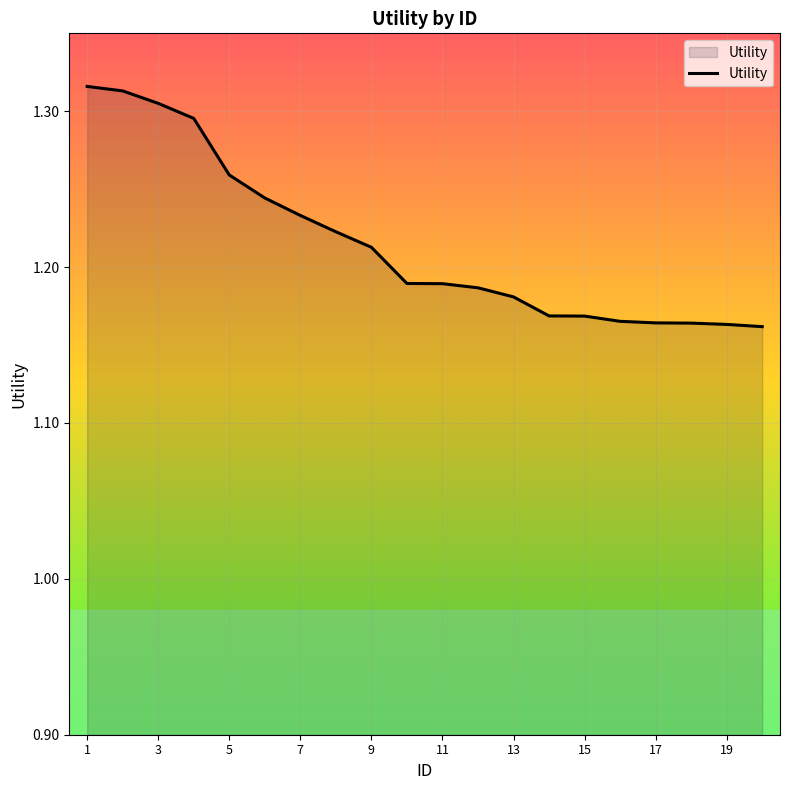

Reading left to right, what are all the values shown in this chart?

1.3	1.3	1.3	1.3	1.3	1.2	1.2	1.2	1.2	1.2	1.2	1.2	1.2	1.2	1.2	1.2	1.2	1.2	1.2	1.2